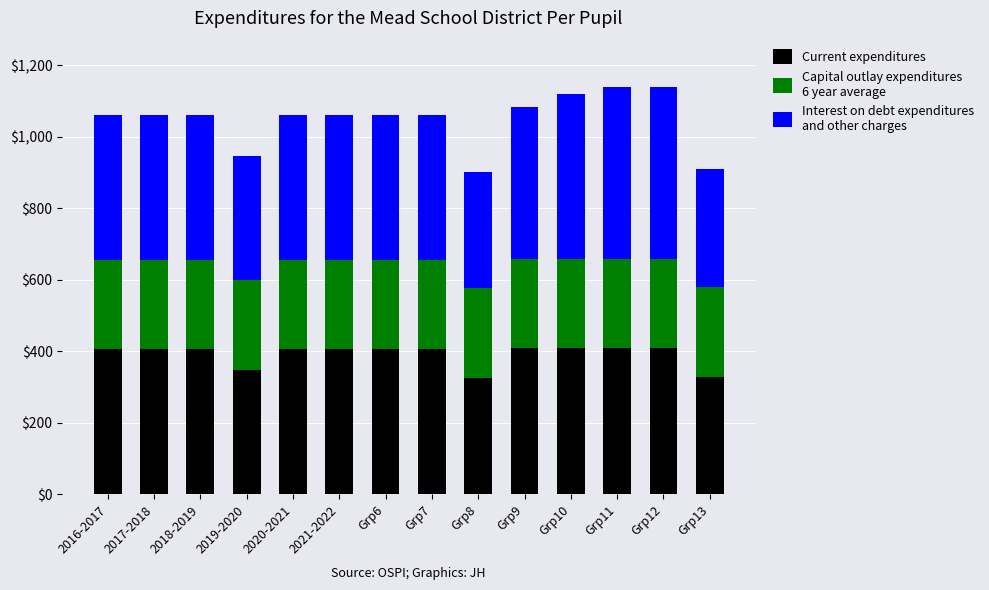

What is the total value across all series at Grp11?

1139.9